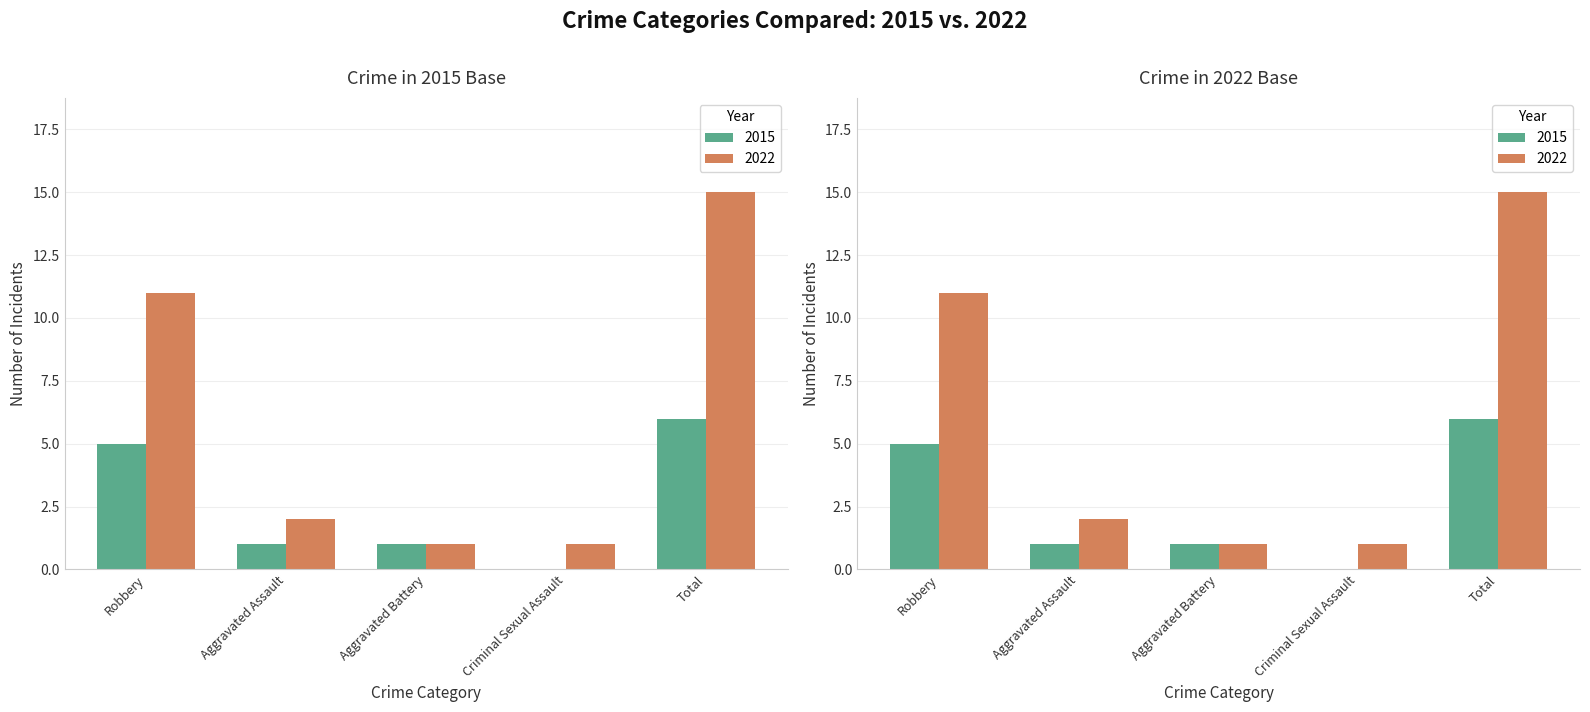

Rank the categories by 2015 value from lowest to highest.

Criminal Sexual Assault, Aggravated Assault, Aggravated Battery, Robbery, Total